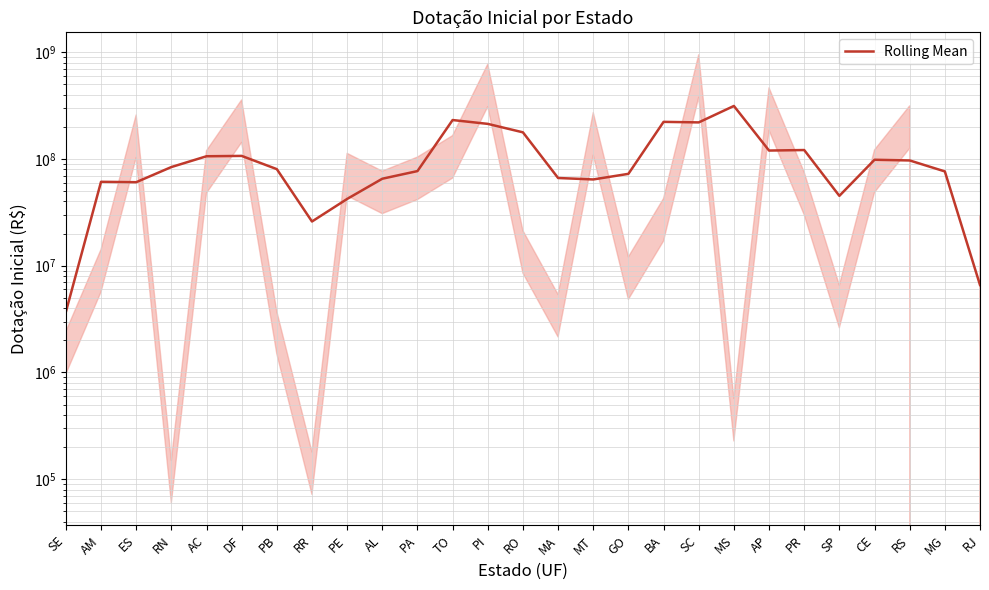

Reading right to left, extract all data points from this chart.

6595333.3	76448487.0	96853153.7	98309820.3	45128356.7	121248421.1	119918421.1	313762873.5	220101236.7	222660436.7	72551131.3	64286703.7	66334184.7	177624449.7	213202283.0	231599232.0	76988796.7	65300505.3	42210208.6	25951719.6	80322991.7	106833658.4	106038814.1	83990887.0	60592143.3	61094413.8	3687526.8